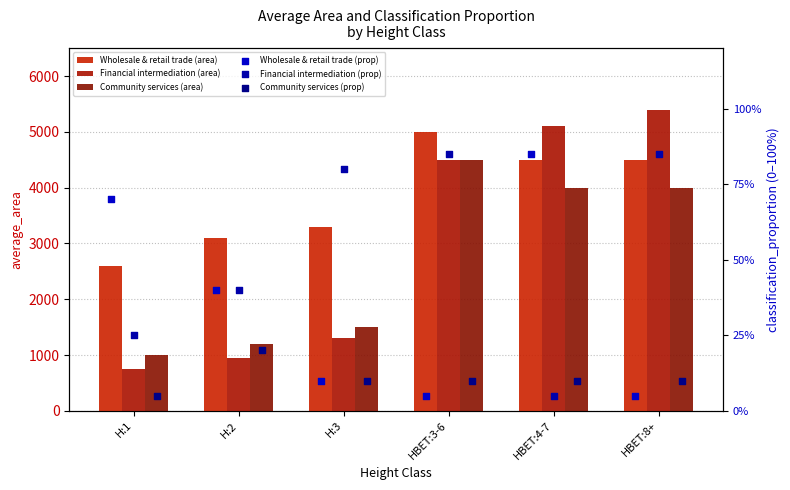

Which series reaches the maximum Y coordinate?

Financial intermediation; insurance; re...